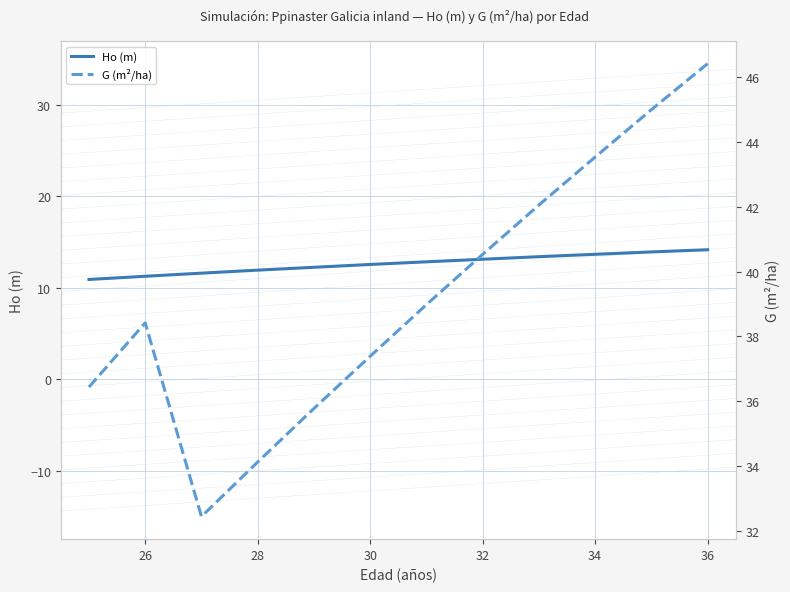

The Ho (m) series shows 7.1 at 36. True or false?

False